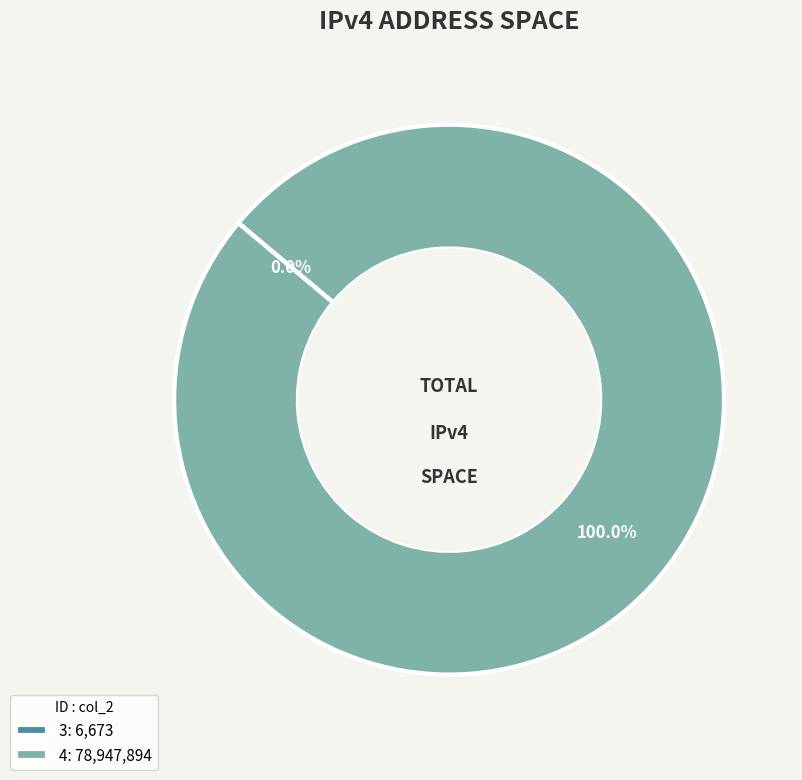

Does any single category account for the majority?

Yes